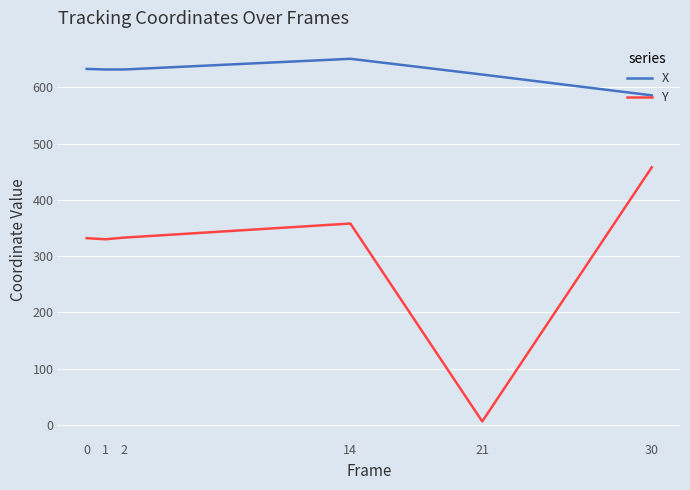

Count the number of categories in the chart.

6